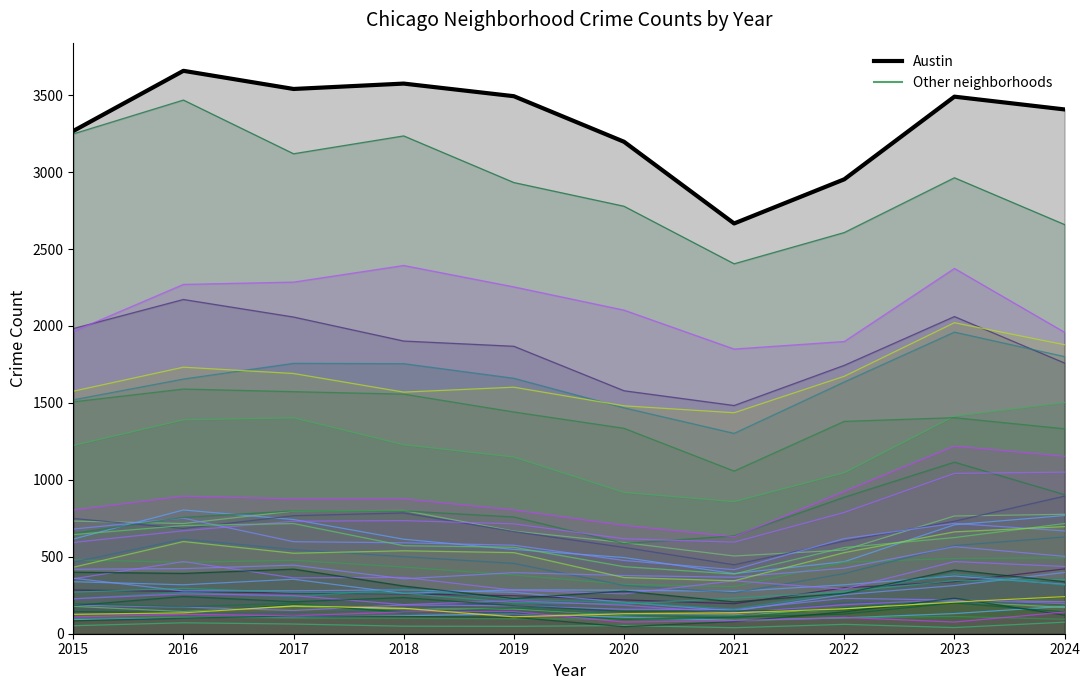

True or false: the data shows 3540 at 2017.

True